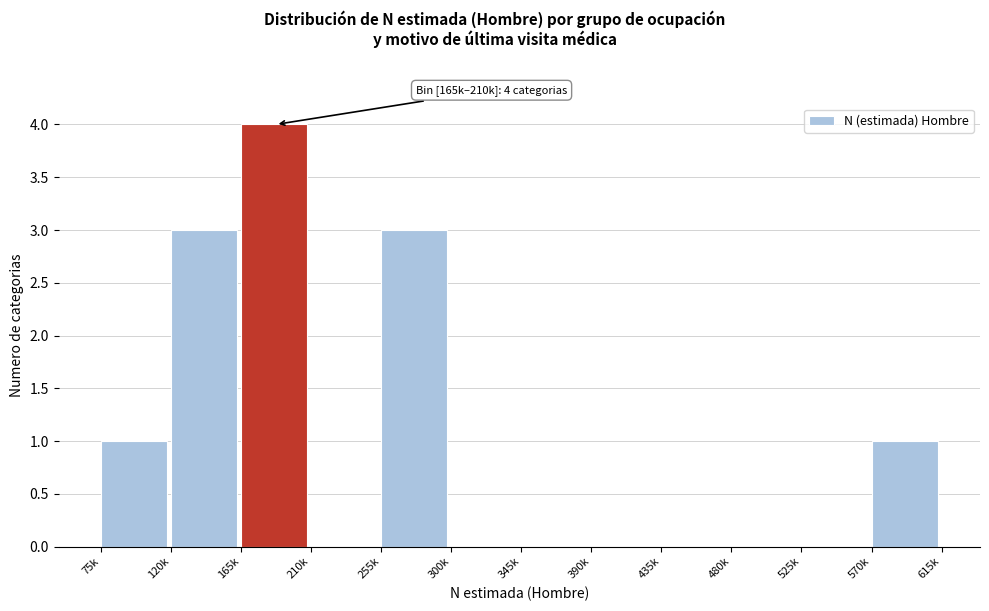

Reading right to left, transcribe all the data shown in this chart.

570k=1	525k=0	480k=0	435k=0	390k=0	345k=0	300k=0	255k=3	210k=0	165k=4	120k=3	75k=1